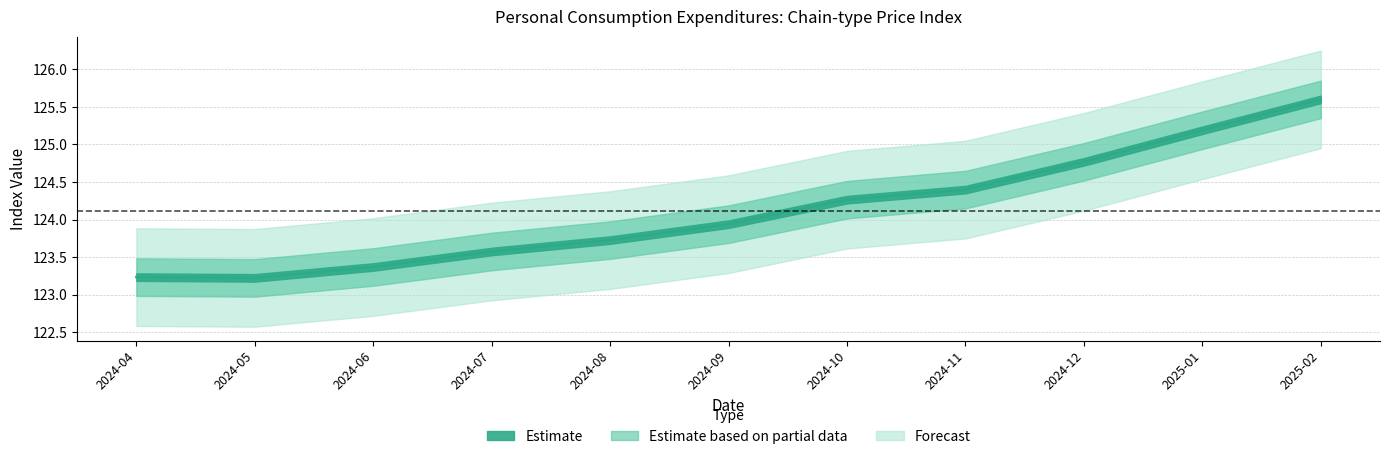

What is the sum of all values?

1365.3